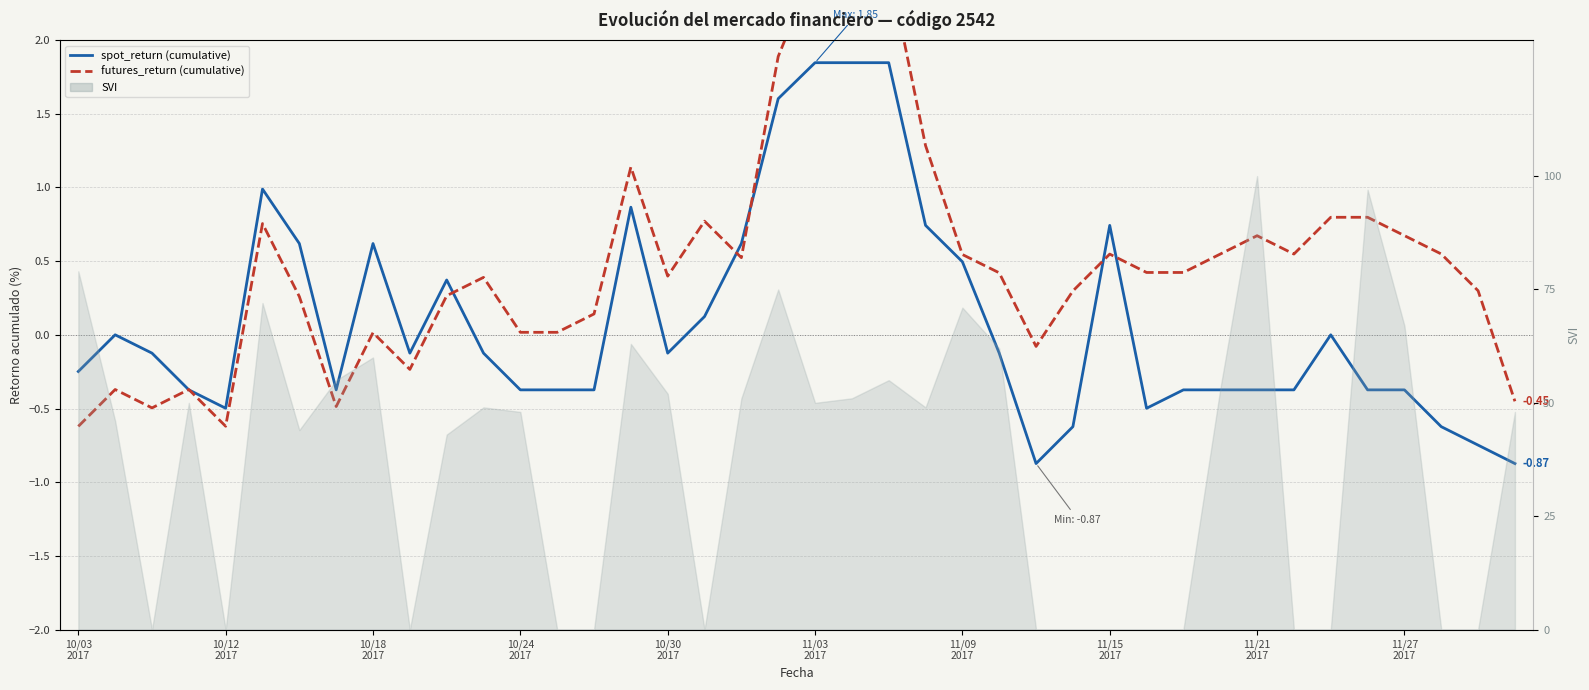

Is it true that spot_return (cumulative) equals -0.7 at 38?

True